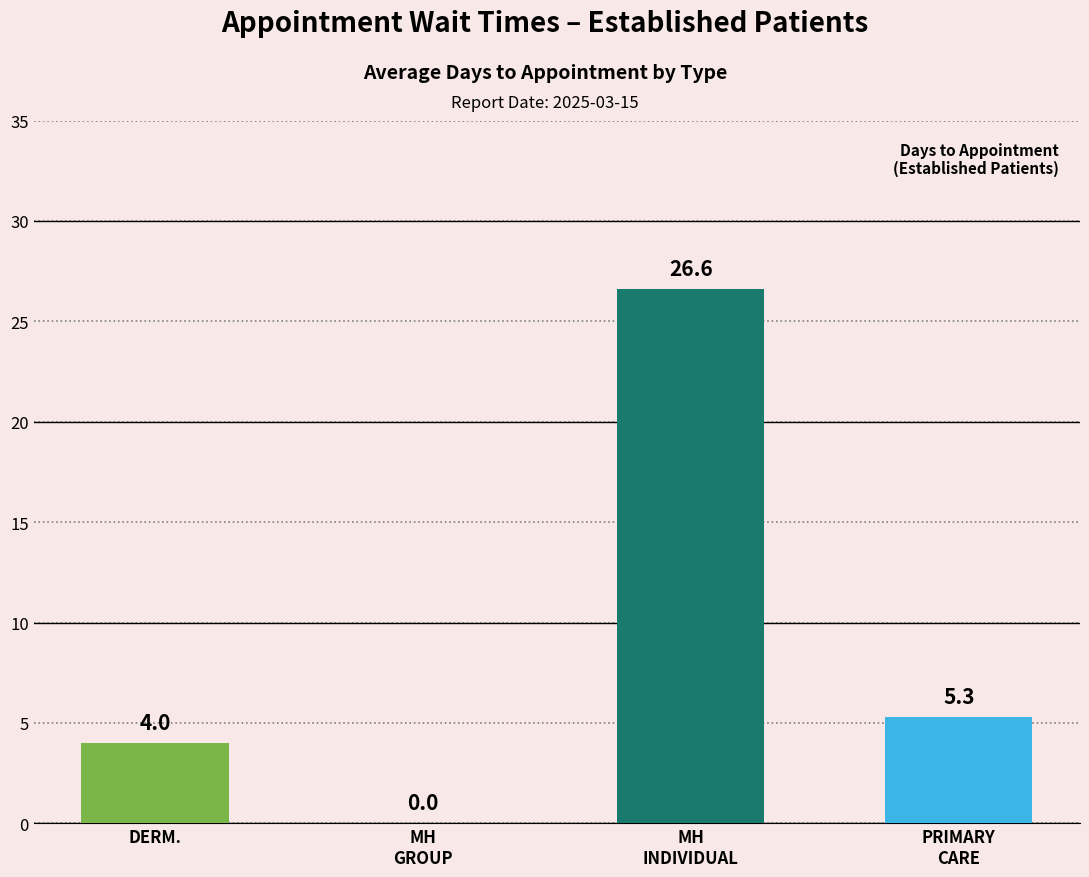

What is the greatest value displayed?

26.6